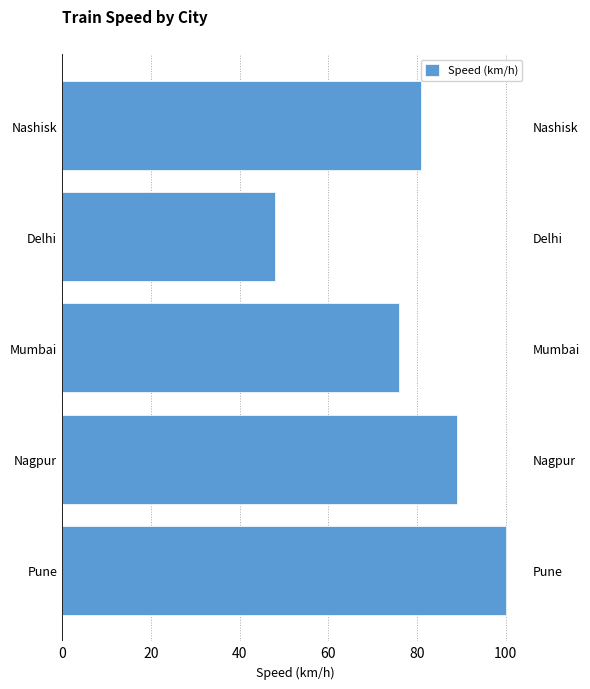

What is the difference between the maximum and second lowest values?

24